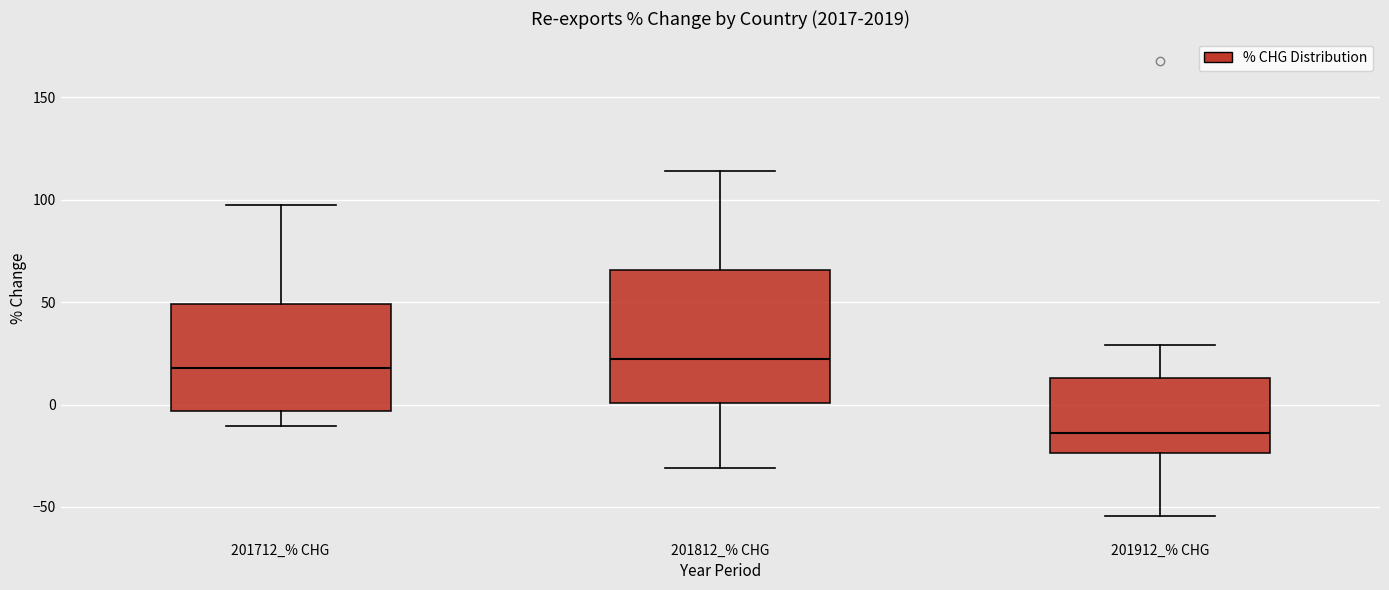

Reading left to right, transcribe this box plot: for each box, give where its median line is, the range the box spans, and where its two whiskers end, as read against the y-axis. The values are not printed on the chart, so give them approximately, as read against the axis.

201712_% CHG: median 20, box -5 to 50, whiskers -10 to 95
201812_% CHG: median 20, box 0 to 65, whiskers -30 to 115
201912_% CHG: median -15, box -25 to 15, whiskers -55 to 30